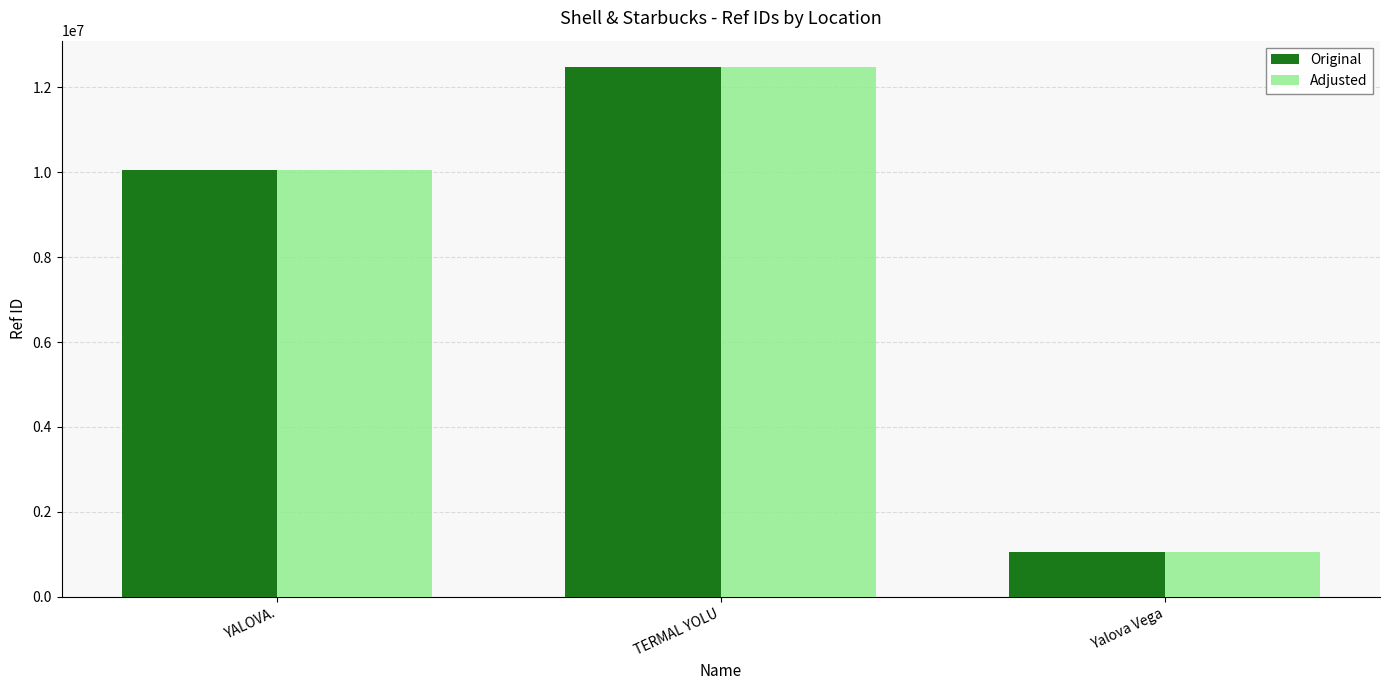

At which category does the chart reach its minimum across all series?

Yalova Vega